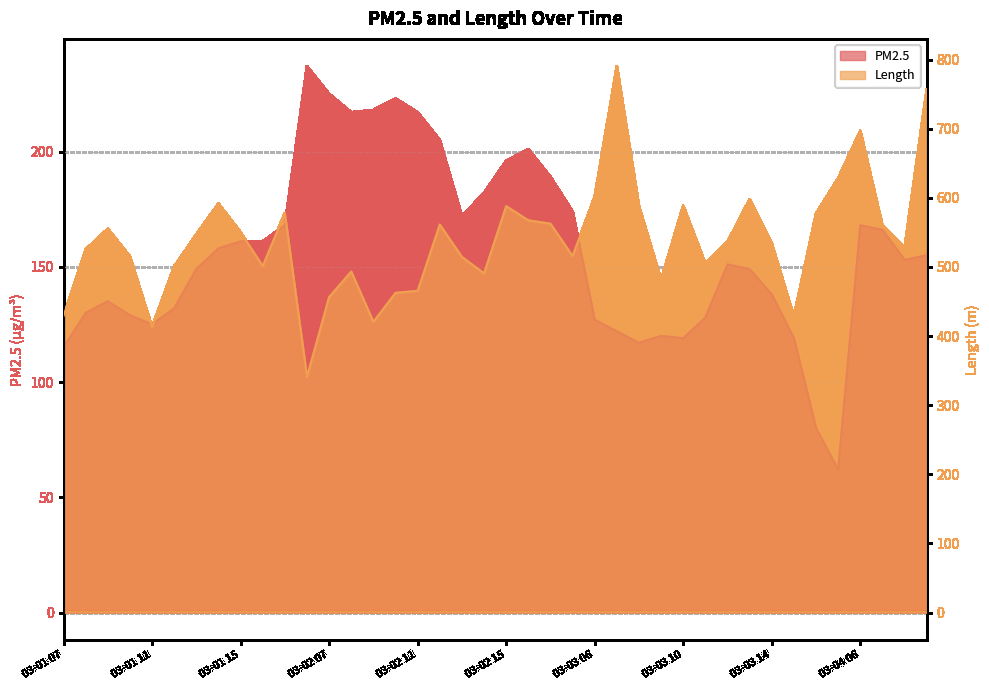

Which category has the lowest value in the PM2.5 series?

03-03 17